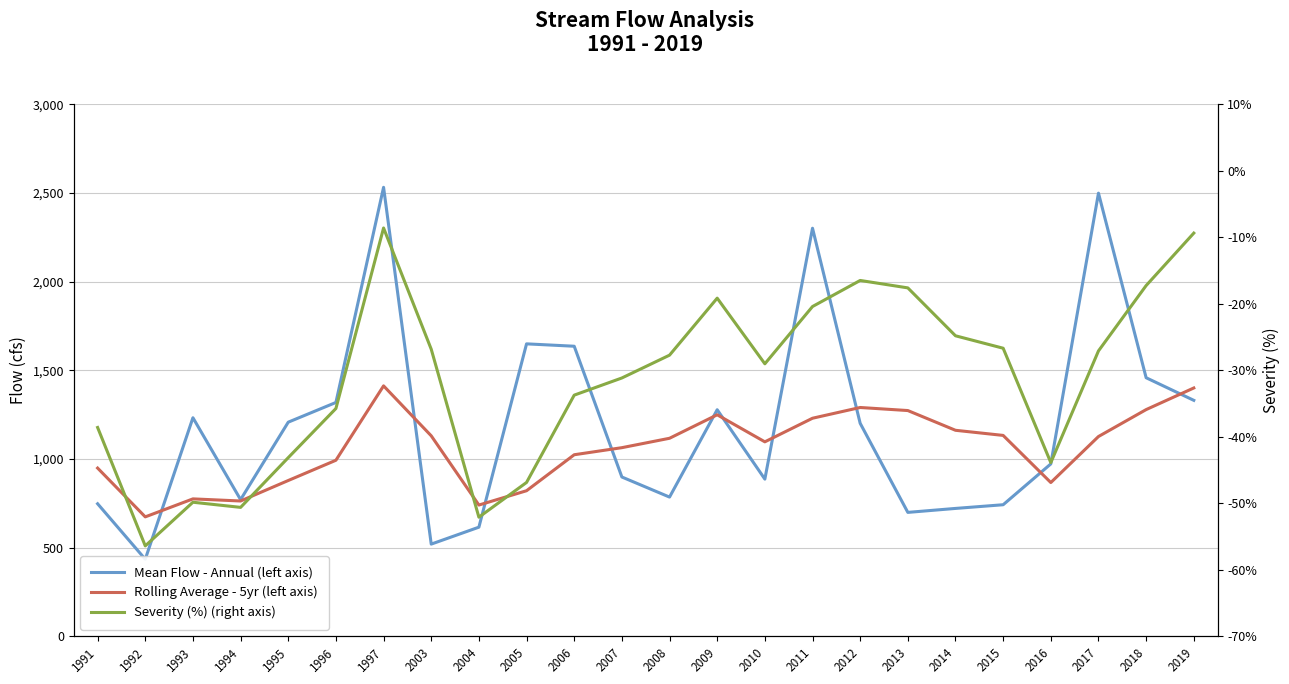

List the labels in order of Severity (%) (right axis) value, largest first.

1997, 2019, 2012, 2018, 2013, 2009, 2011, 2014, 2015, 2003, 2017, 2008, 2010, 2007, 2006, 1996, 1991, 1995, 2016, 2005, 1993, 1994, 2004, 1992